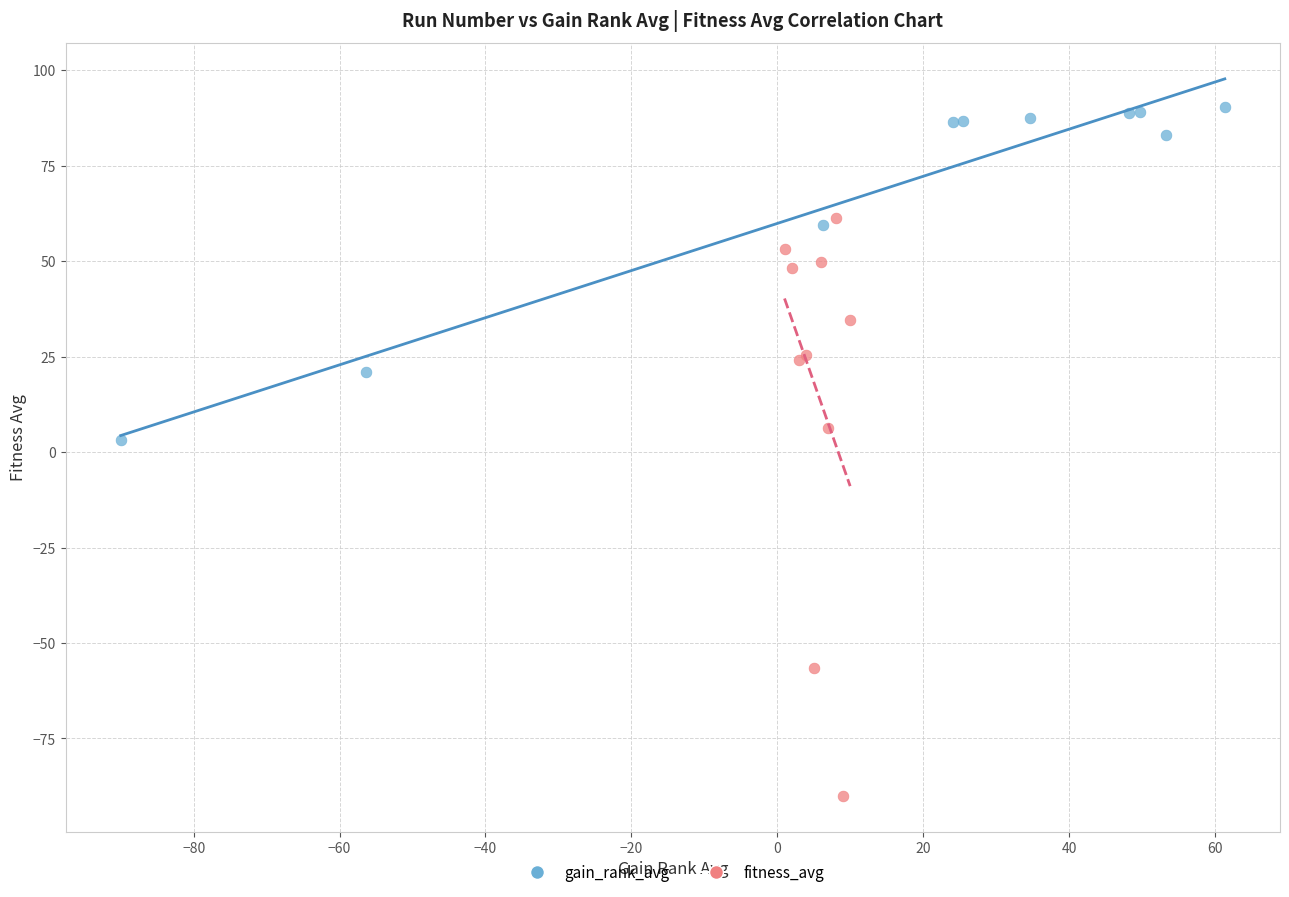

What are all the series names shown in the legend?

gain_rank_avg, fitness_avg